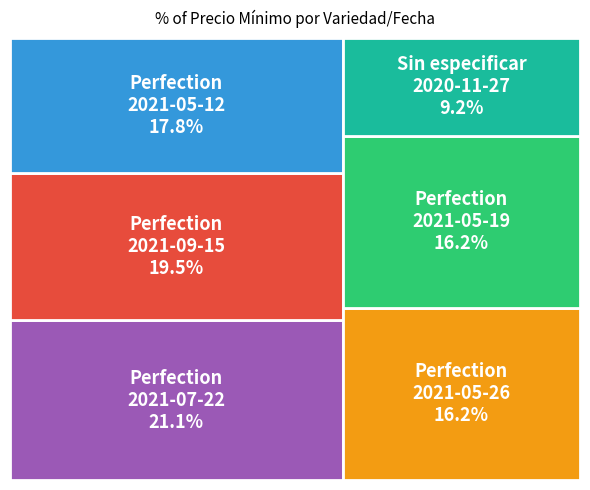

The Arveja Verde Perfection 2021-09-15 slice represents 19% of the pie. True or false?

True